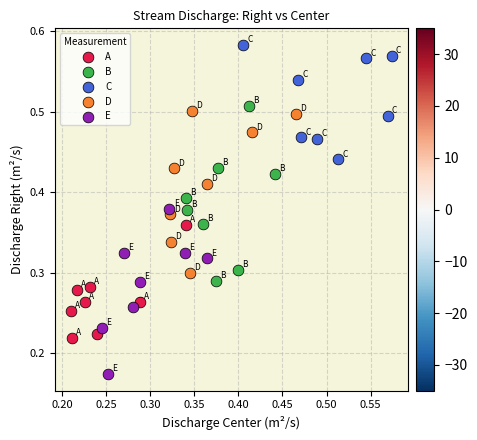

Which series has the widest spread of Y values?

B